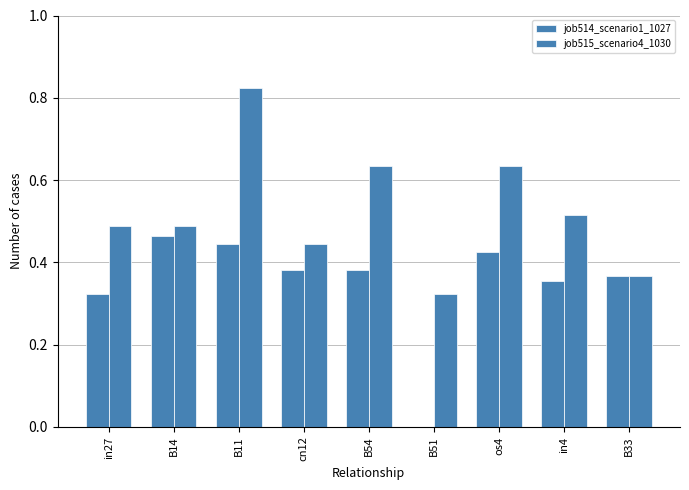

Reading left to right, what are all the values shown in this chart?

job514_scenario1_1027: 0.3	0.5	0.4	0.4	0.4	0.0	0.4	0.4	0.4
job515_scenario4_1030: 0.5	0.5	0.8	0.4	0.6	0.3	0.6	0.5	0.4